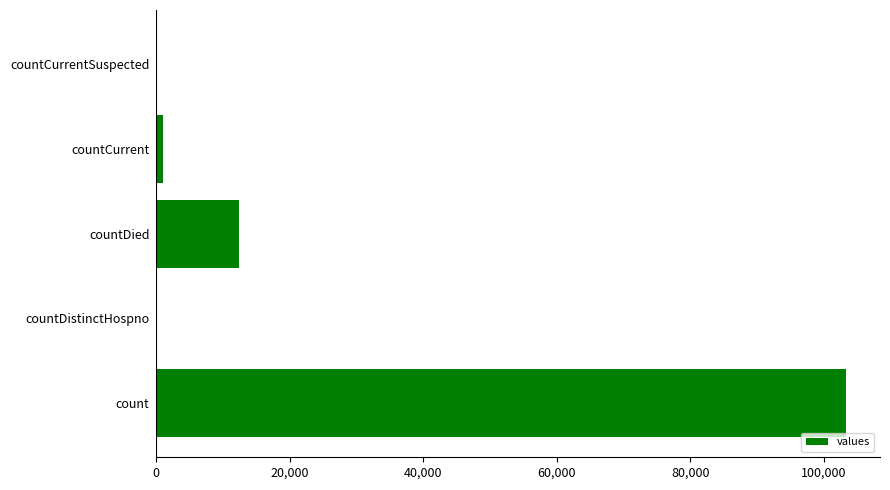

Reading bottom to top, list all the values displayed in this chart.

count=103241	countDistinctHospno=0	countDied=12453	countCurrent=1029	countCurrentSuspected=0